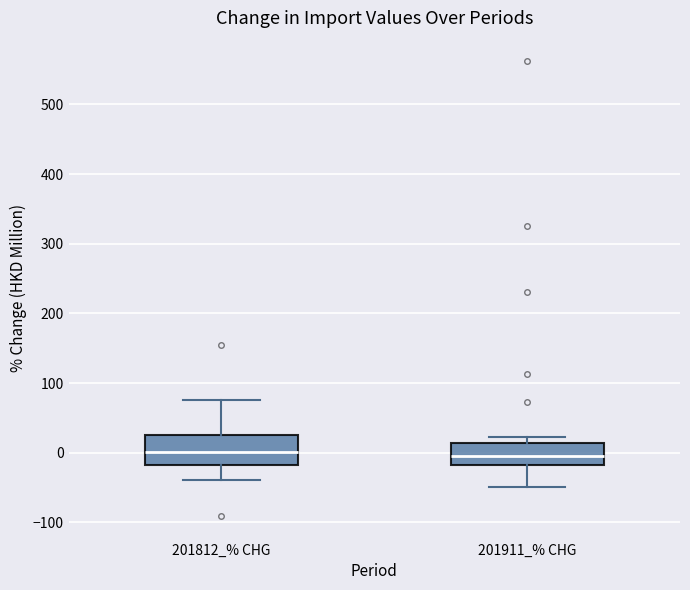

Comparing the boxes themselves (not the whiskers), which one is the tallest?

201812_% CHG